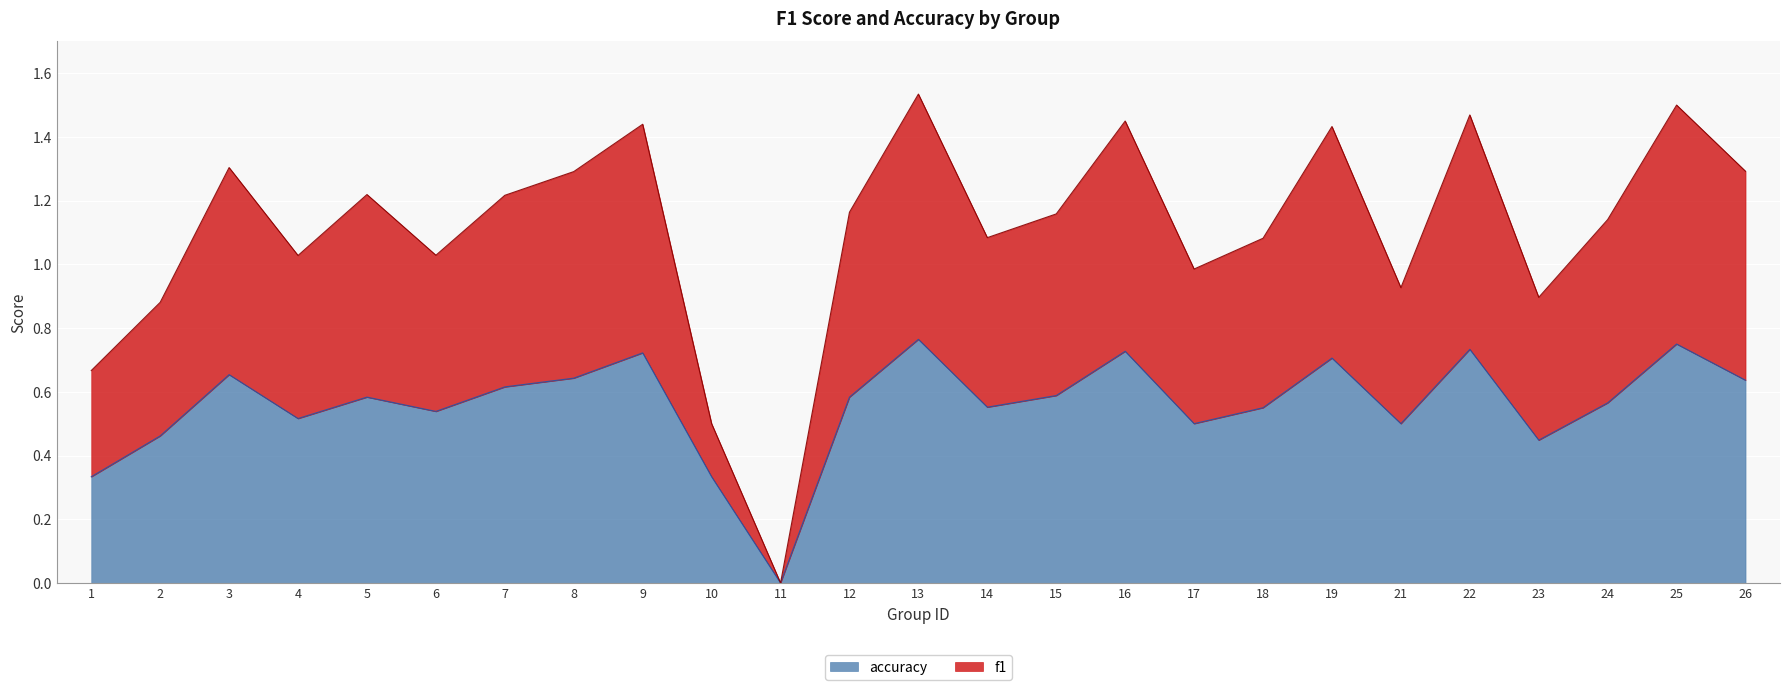

The value of accuracy at 21 is 0.5. True or false?

True